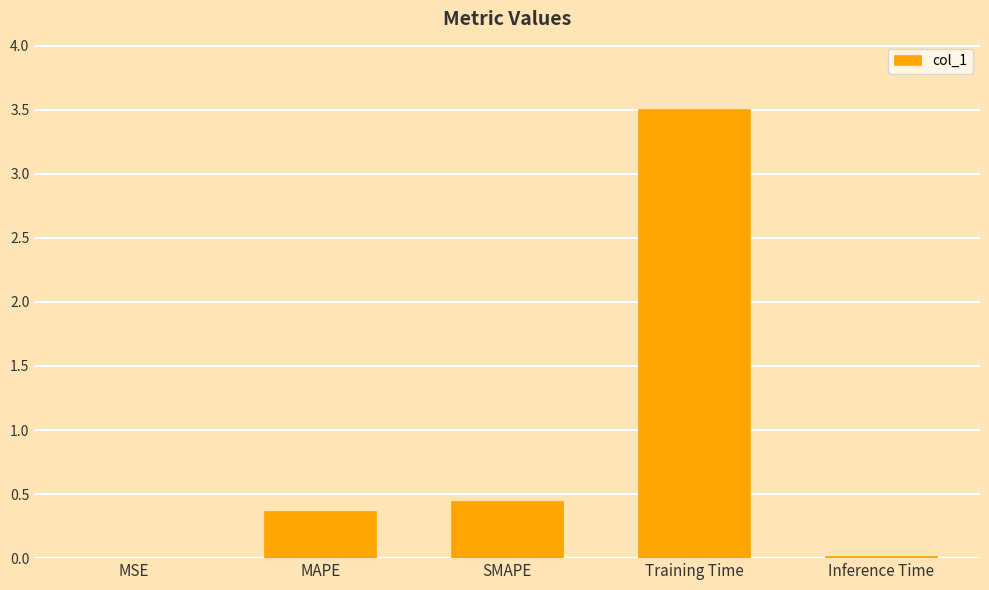

Between Training Time and SMAPE, which is larger?

Training Time